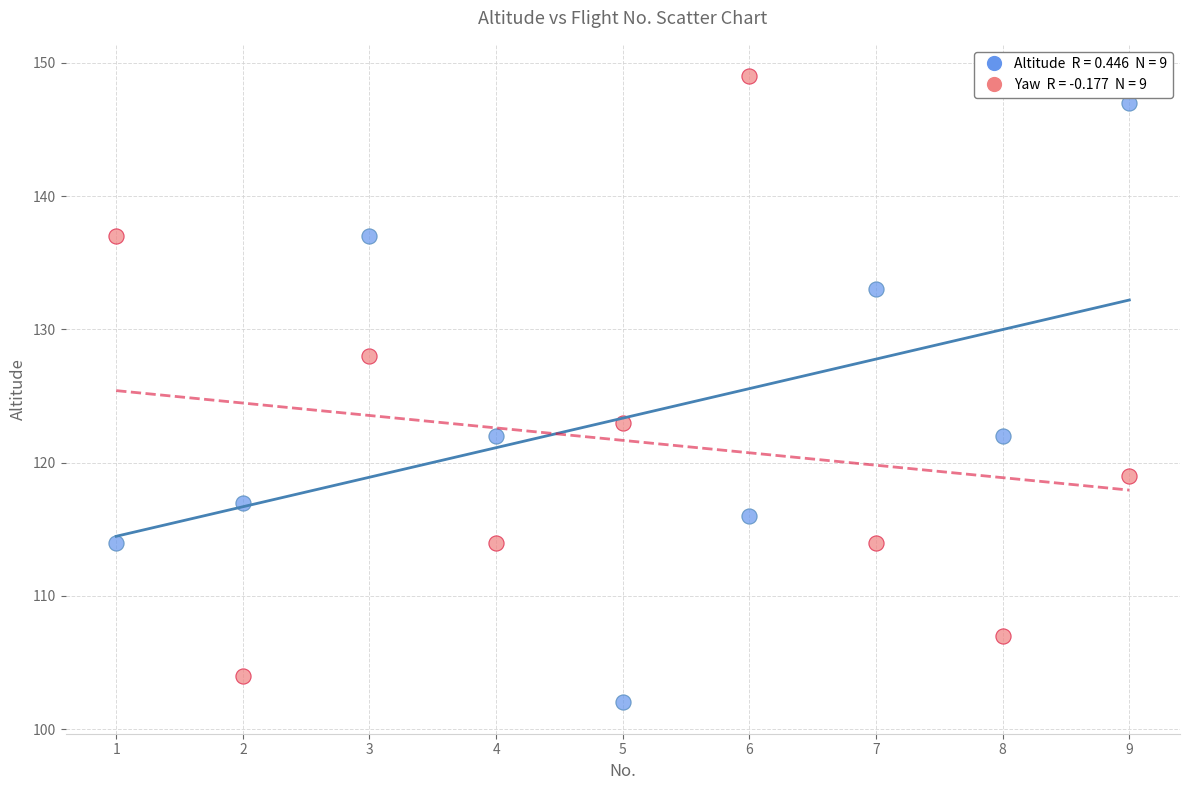

Across all data points, what is the range of X values (max minus min)?

8